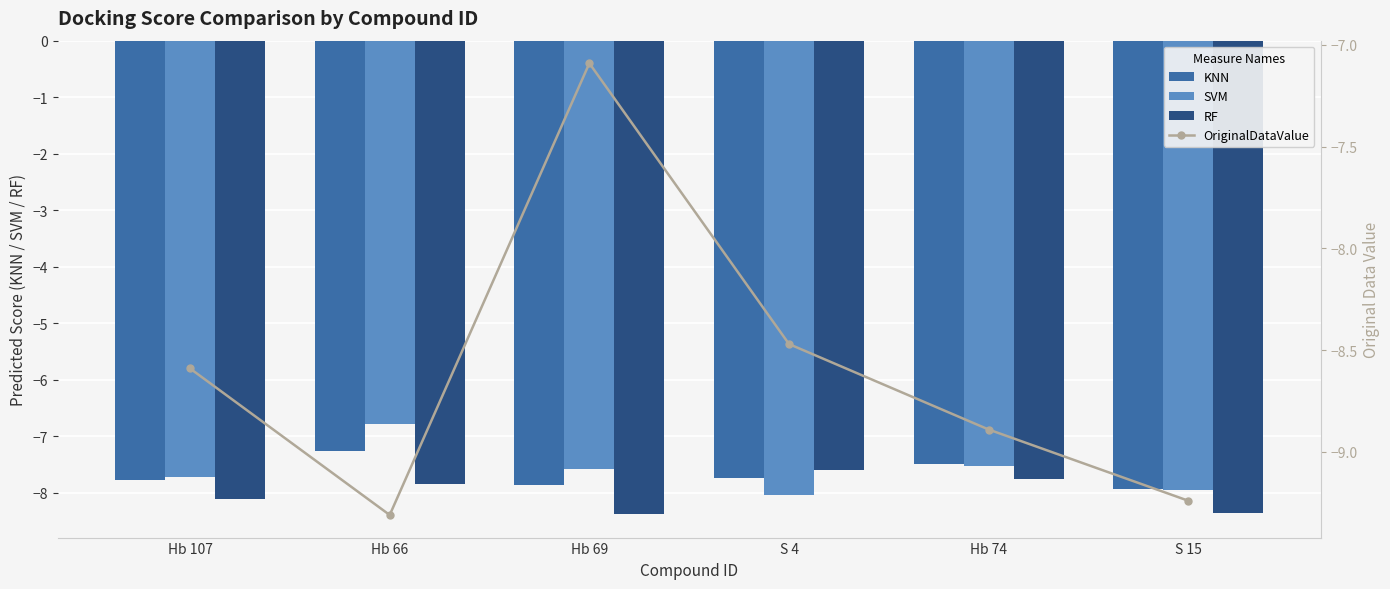

Reading left to right, transcribe all the data shown in this chart.

KNN: Hb 107=-7.8	Hb 66=-7.3	Hb 69=-7.9	S 4=-7.7	Hb 74=-7.5	S 15=-7.9
SVM: Hb 107=-7.7	Hb 66=-6.8	Hb 69=-7.6	S 4=-8.0	Hb 74=-7.5	S 15=-7.9
RF: Hb 107=-8.1	Hb 66=-7.8	Hb 69=-8.4	S 4=-7.6	Hb 74=-7.8	S 15=-8.4
OriginalDataValue: Hb 107=-8.6	Hb 66=-9.3	Hb 69=-7.1	S 4=-8.5	Hb 74=-8.9	S 15=-9.2